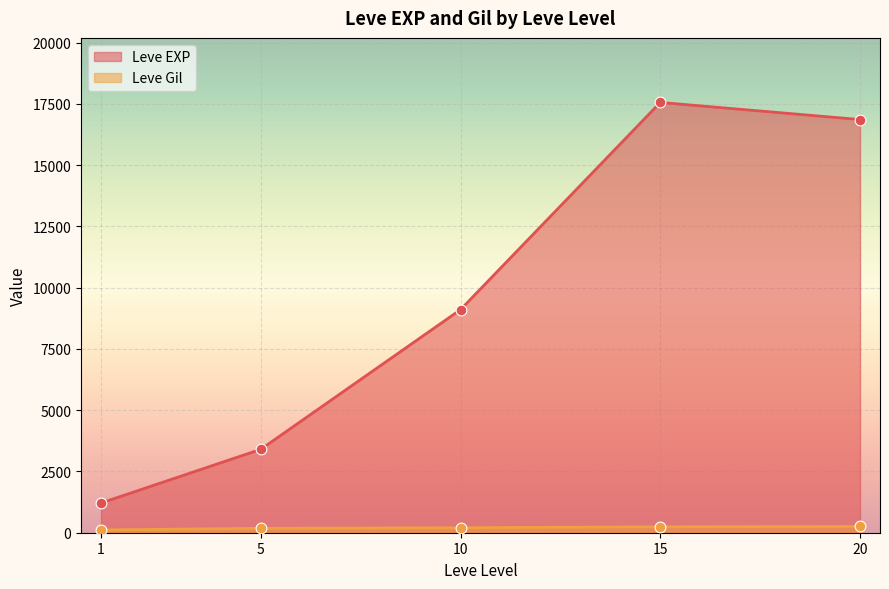

Which series contains the lowest Y value?

Leve Gil